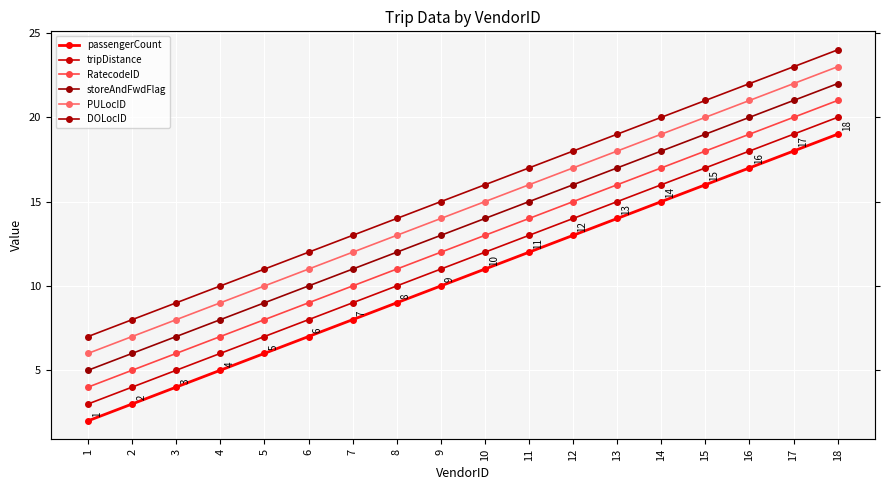

What is the value of the passengerCount point at the 4th from the left?

5